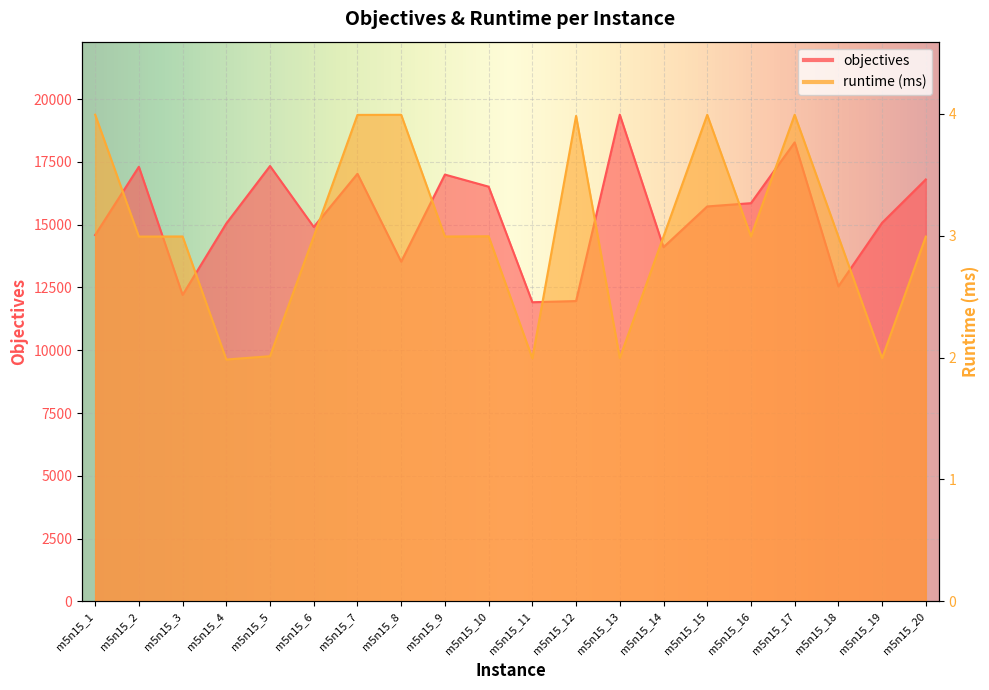

Which series has the largest range (max minus min)?

objectives